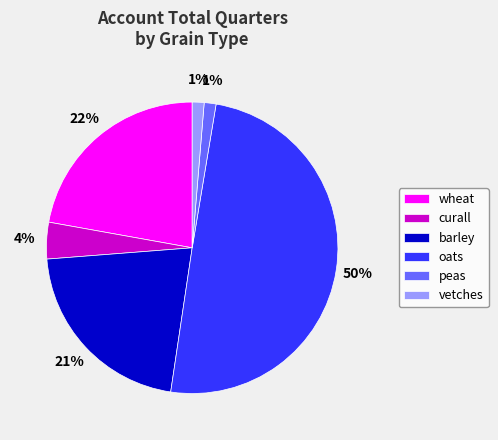

Between vetches and barley, which is larger?

barley